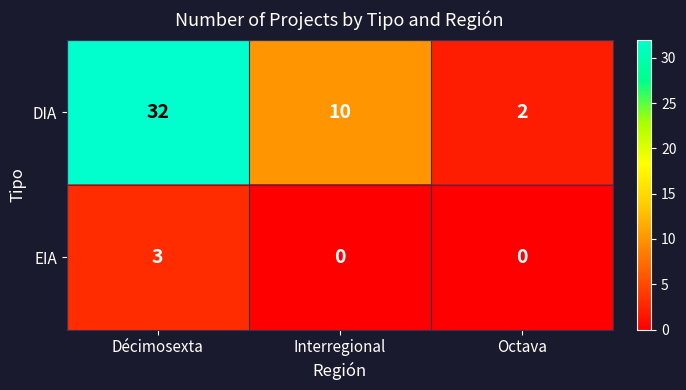

What is the difference between the highest and lowest values at Octava?

2